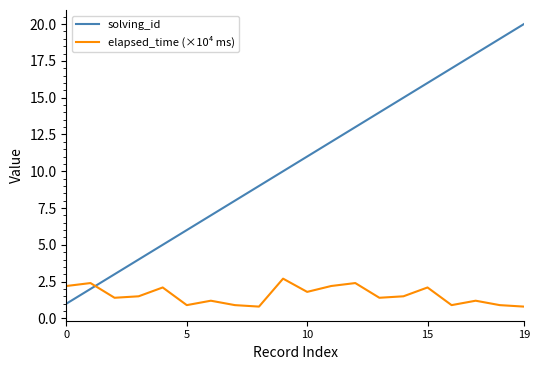

List the series in order of their overall mean, lowest first.

elapsed_time (×10⁴ ms), solving_id